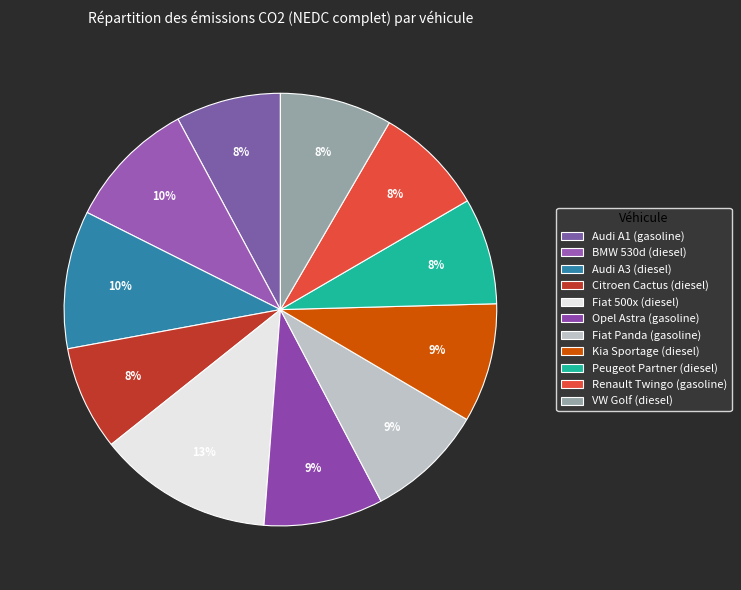

Rank the categories by value from lowest to highest.

Citroen Cactus (diesel), Audi A1 (gasoline), Peugeot Partner (diesel), Renault Twingo (gasoline), VW Golf (diesel), Fiat Panda (gasoline), Kia Sportage (diesel), Opel Astra (gasoline), BMW 530d (diesel), Audi A3 (diesel), Fiat 500x (diesel)